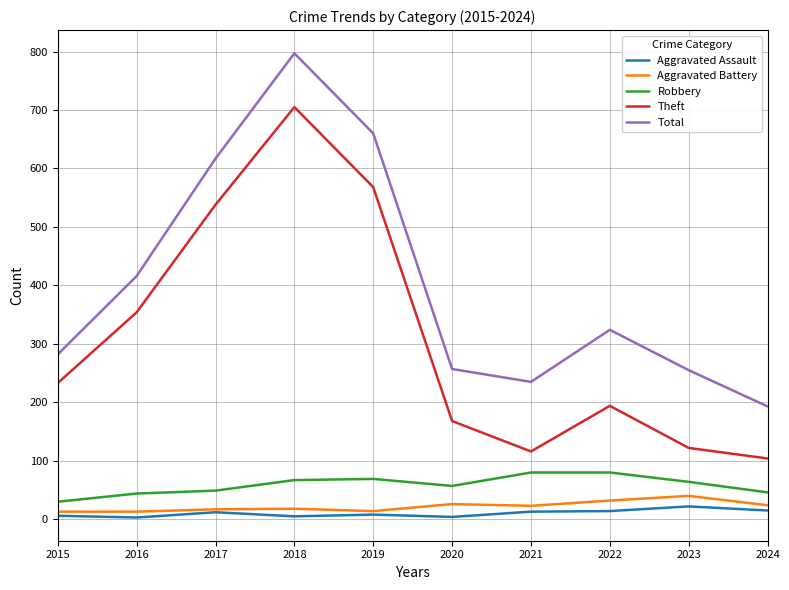

Rank the series at 2022 from lowest to highest value.

Aggravated Assault, Aggravated Battery, Robbery, Theft, Total